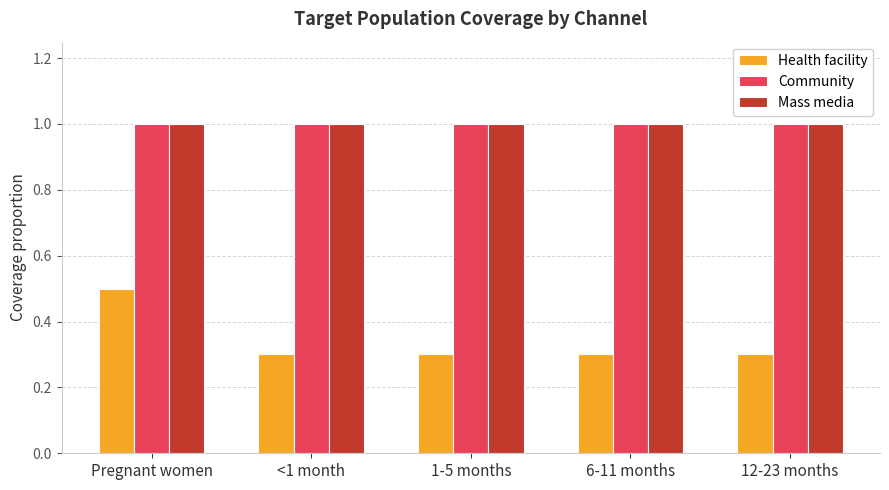

What are all the series names shown in the legend?

Health facility, Community, Mass media